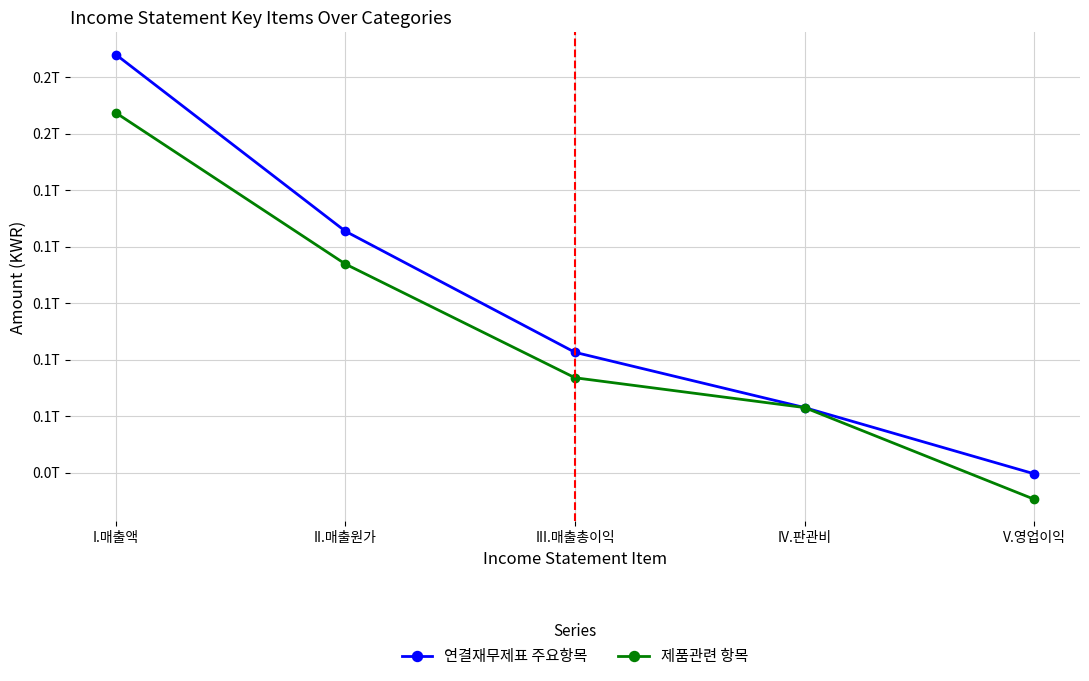

Where is 제품관련 항목 nearest to the value 98721872931?

II.매출원가